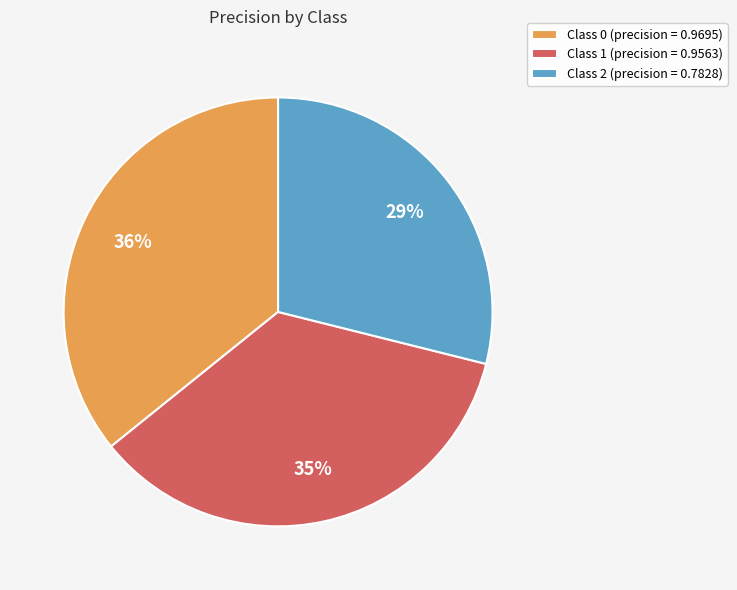

Does any single category account for the majority?

No